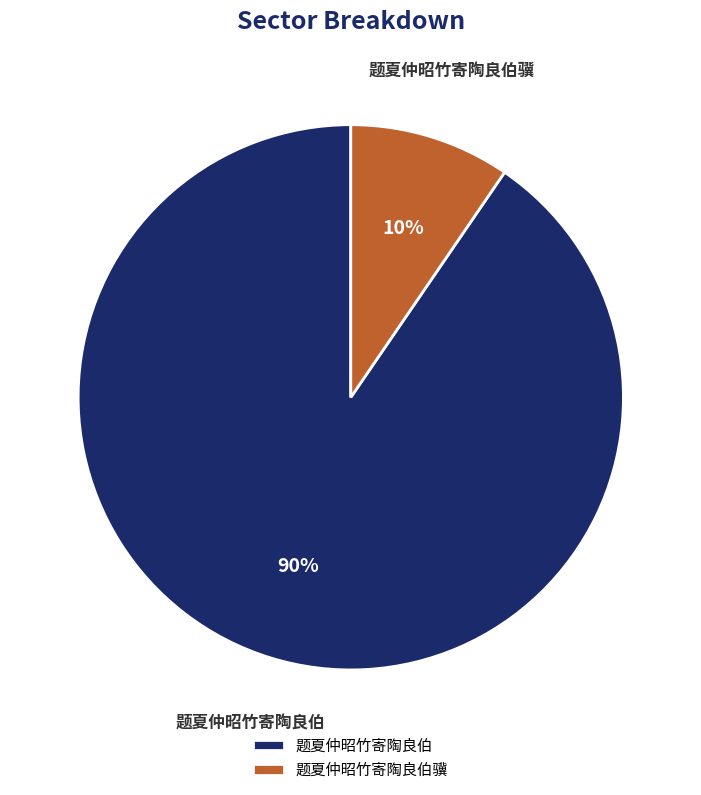

Count the number of slices in the pie.

2